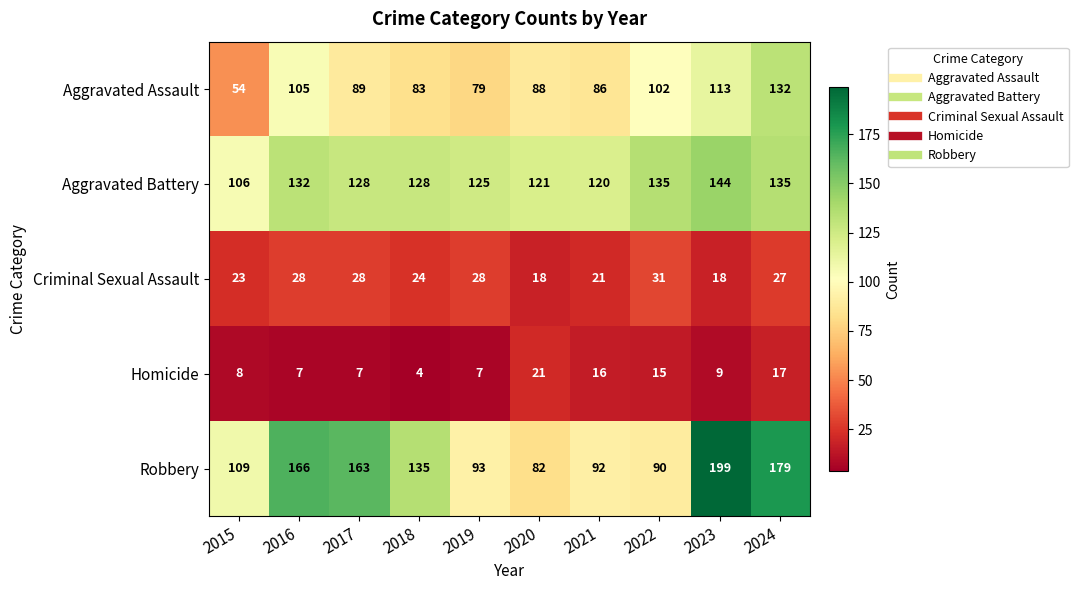

Is it true that Aggravated Assault equals 149 at 2020?

False